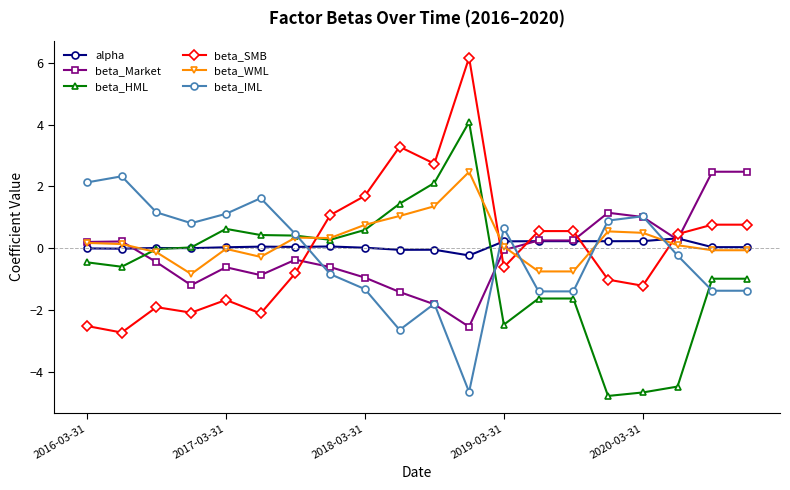

How many intersections are there between beta_IML and beta_SMB?

5